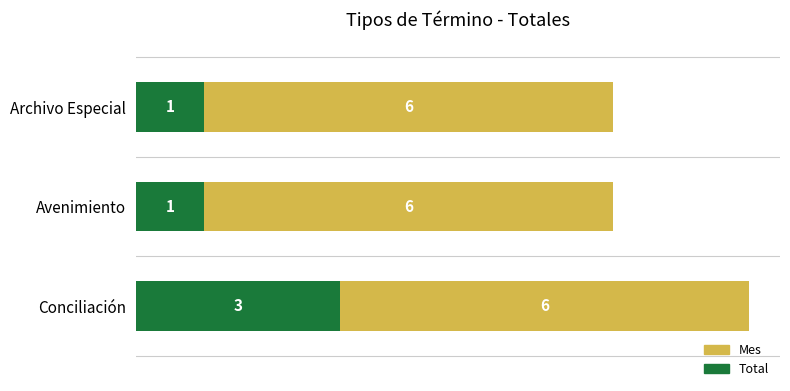

What is the total value across all series at Avenimiento?

7